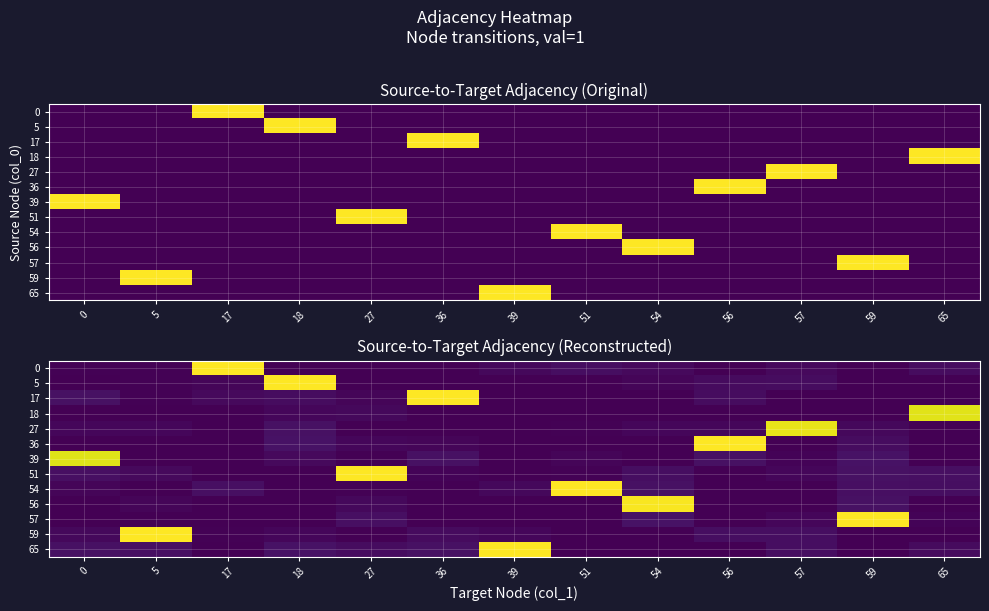

Is it true that row_5 equals 0.0 at 5?

True